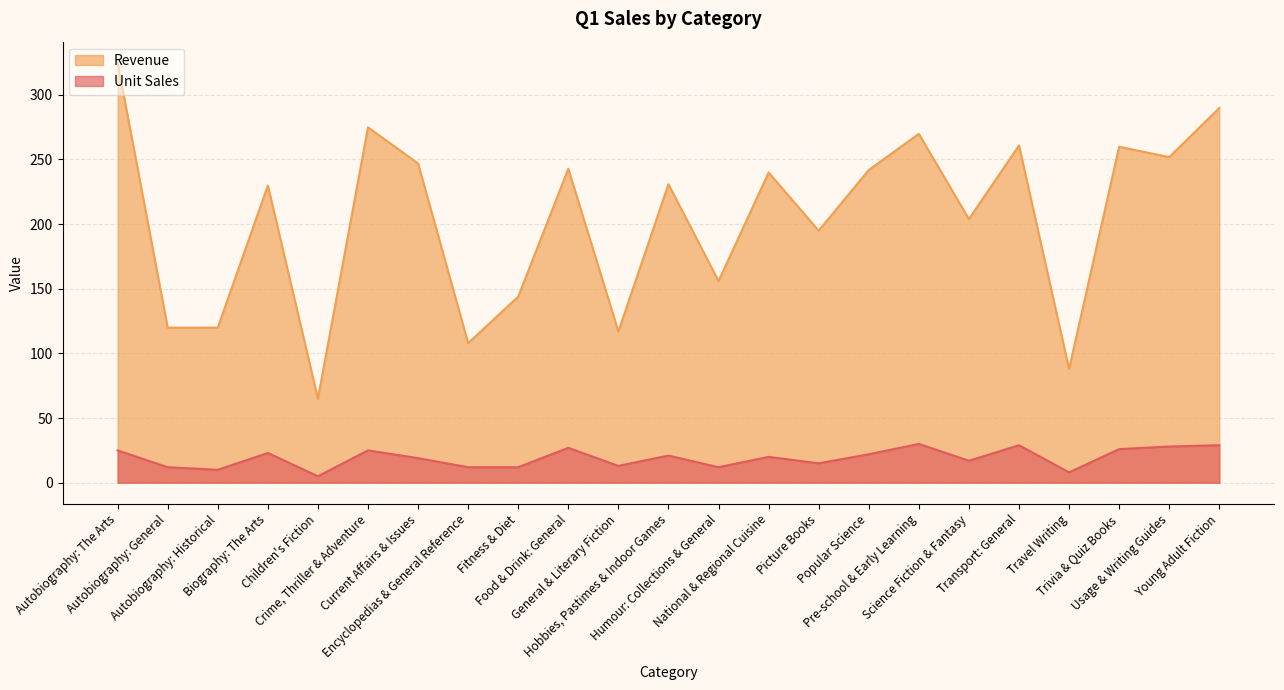

Is it true that Unit Sales equals 5.6 at Picture Books?

False